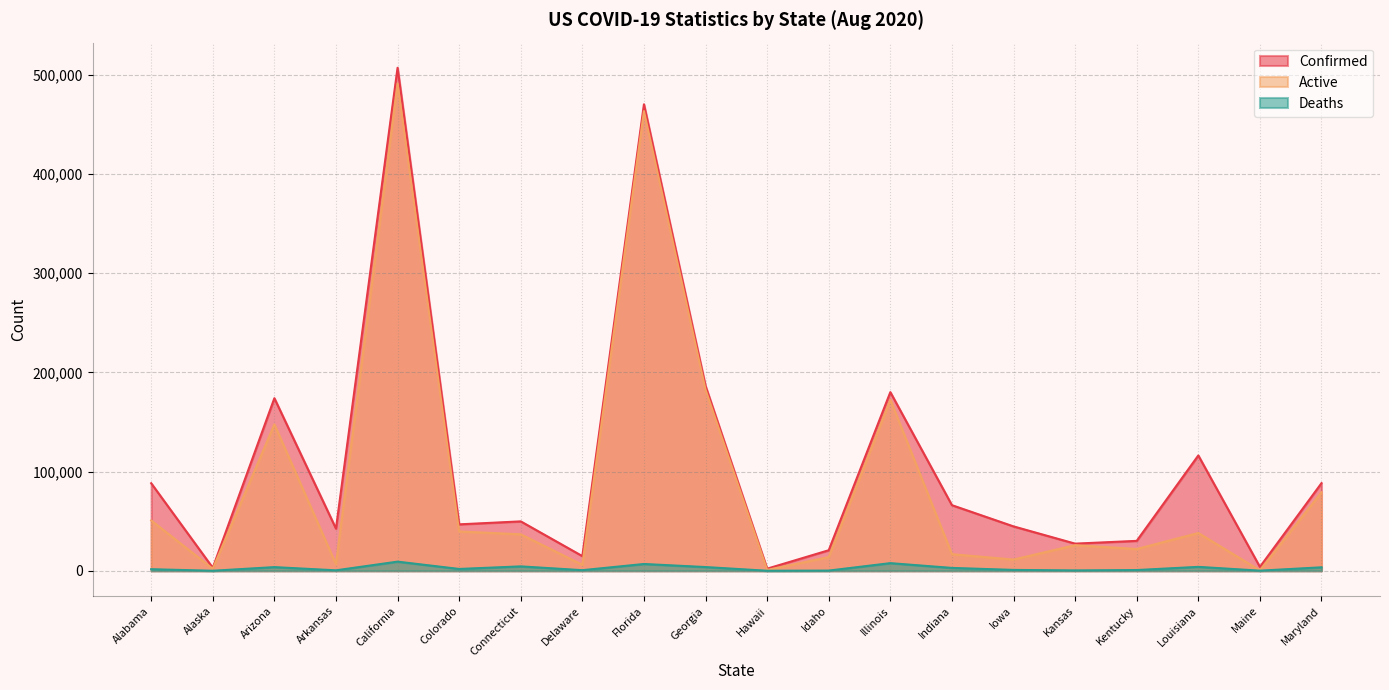

Reading left to right, extract all data points from this chart.

Confirmed: Alabama=88266	Alaska=2990	Arizona=174010	Arkansas=42511	California=507206	Colorado=46809	Connecticut=49810	Delaware=14788	Florida=470386	Georgia=186352	Hawaii=2111	Idaho=20716	Illinois=180115	Indiana=66154	Iowa=44753	Kansas=27362	Kentucky=30151	Louisiana=116280	Maine=3912	Maryland=88346
Active: Alabama=50742	Alaska=2069	Arizona=147602	Arkansas=6645	California=491342	Colorado=39644	Connecticut=36765	Delaware=6024	Florida=463543	Georgia=182600	Hawaii=859	Idaho=13784	Illinois=172423	Indiana=16723	Iowa=11303	Kansas=25828	Kentucky=21935	Louisiana=38085	Maine=428	Maryland=79164
Deaths: Alabama=1580	Alaska=23	Arizona=3694	Arkansas=453	California=9214	Colorado=1838	Connecticut=4432	Delaware=598	Florida=6843	Georgia=3752	Hawaii=26	Idaho=188	Illinois=7692	Indiana=2886	Iowa=872	Kansas=358	Kentucky=735	Louisiana=3949	Maine=123	Maryland=3493